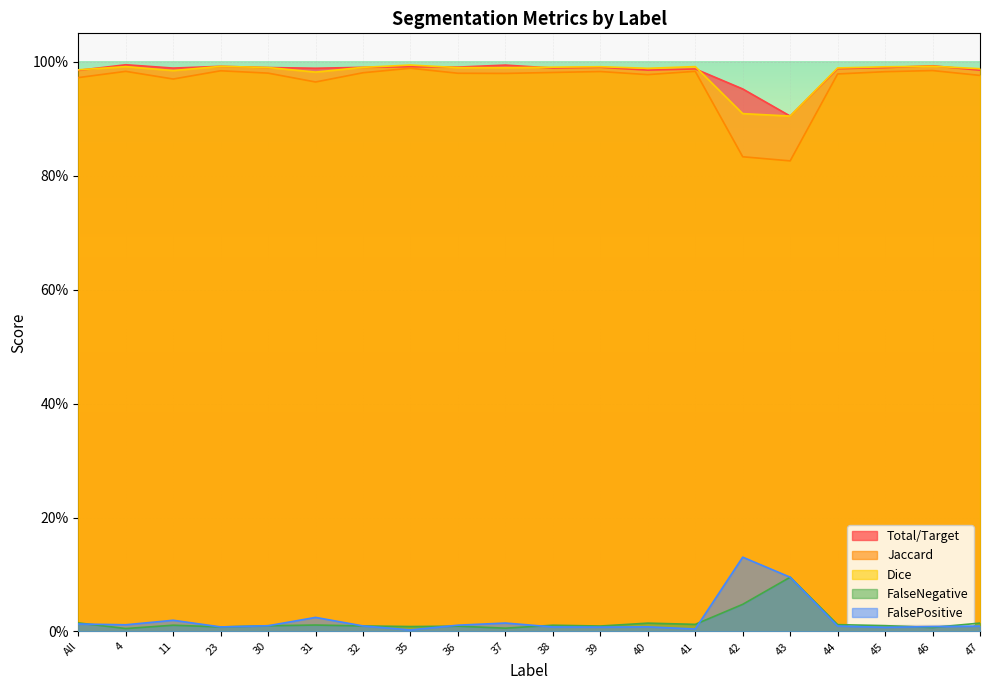

At how many categories does at least one series exceed 0?

20